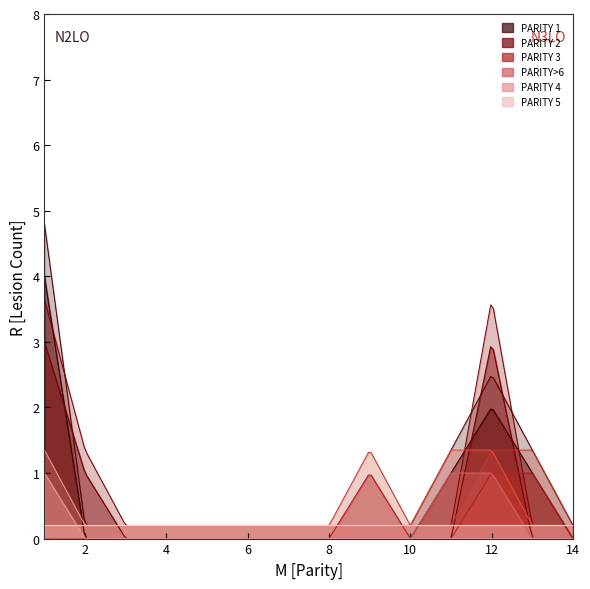

What is the maximum value for PARITY 3?

1.0